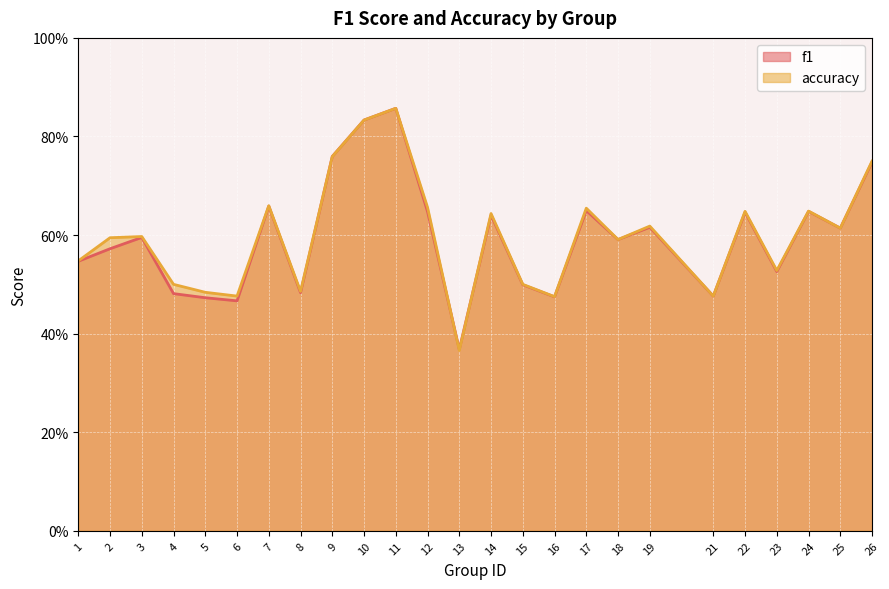

True or false: accuracy and f1 intersect in this chart.

True